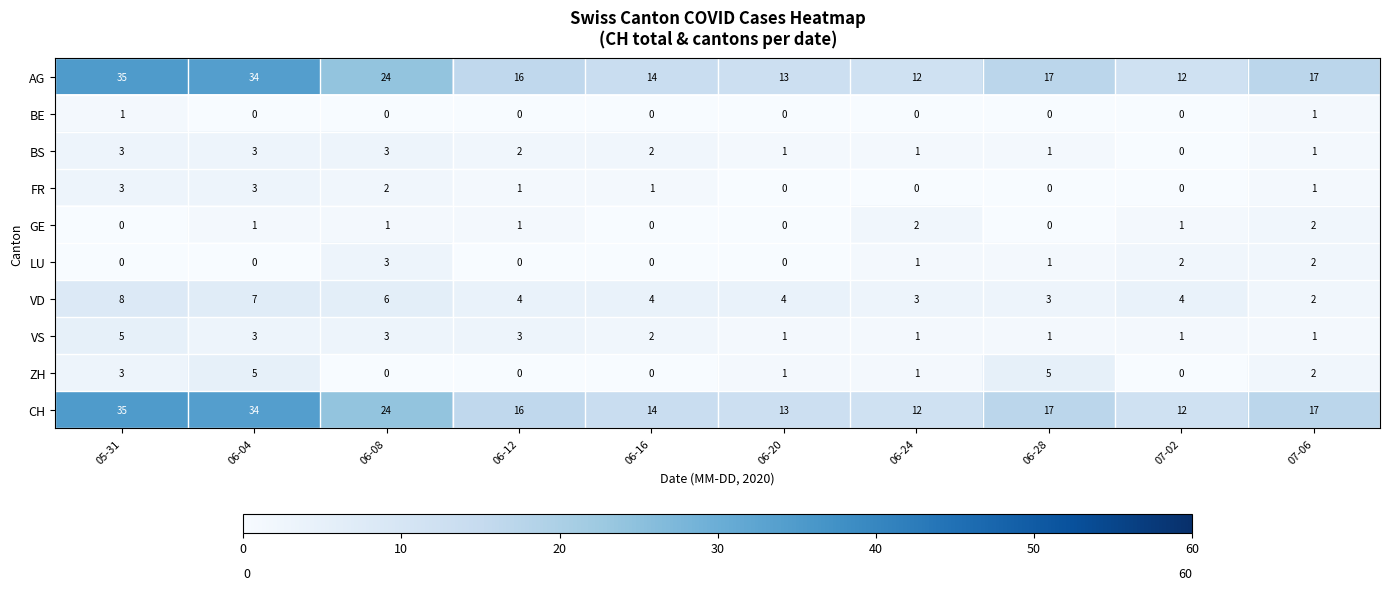

Is the value of FR at 05-31 greater than the value of VS at 06-16?

Yes